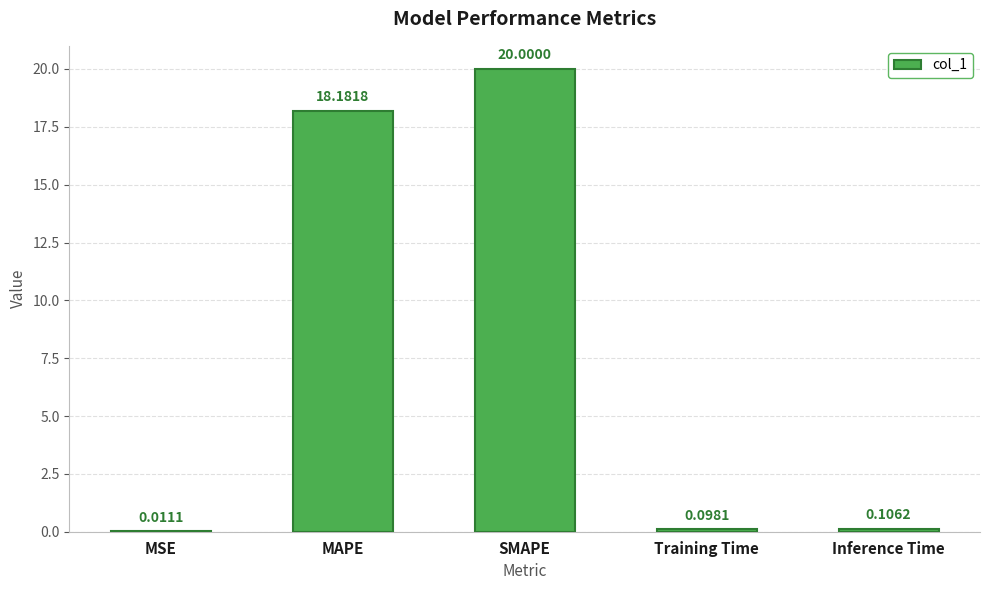

True or false: the data shows 20.0 at SMAPE.

True